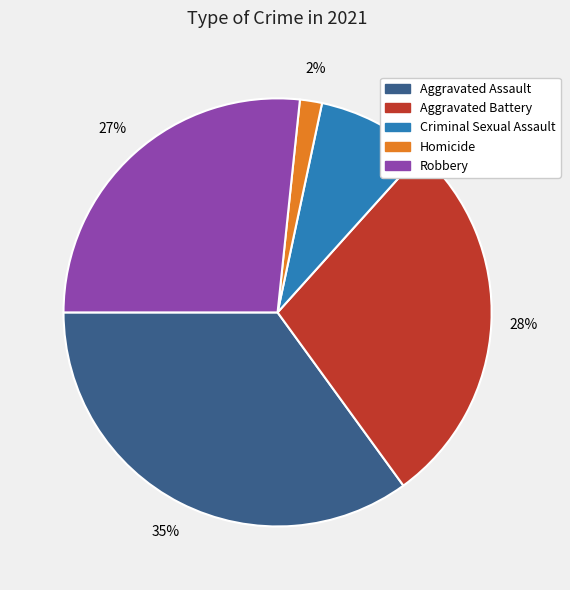

Approximately how many times larger is the value at Homicide compared to Criminal Sexual Assault?

0.2